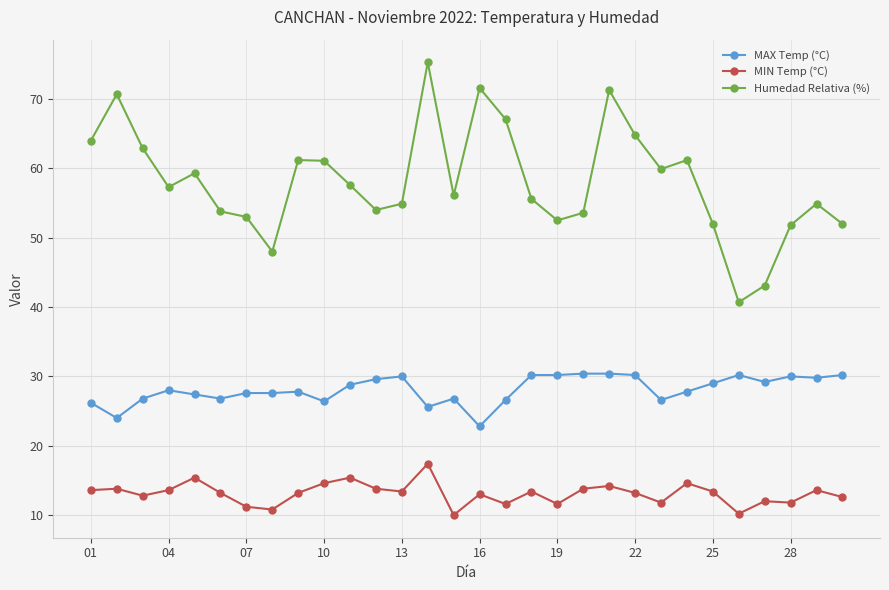

True or false: MIN Temp (°C) has more than 2 interior local peaks.

True